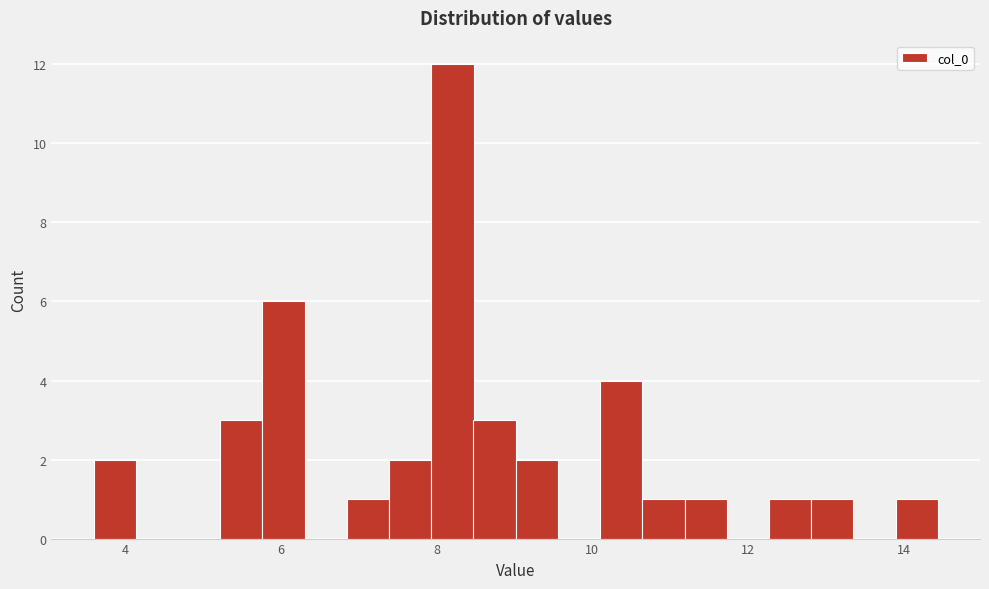

Around what value on the x-axis is the tallest bar? Give the approximate position of its centre, as read against the axis.

8.2